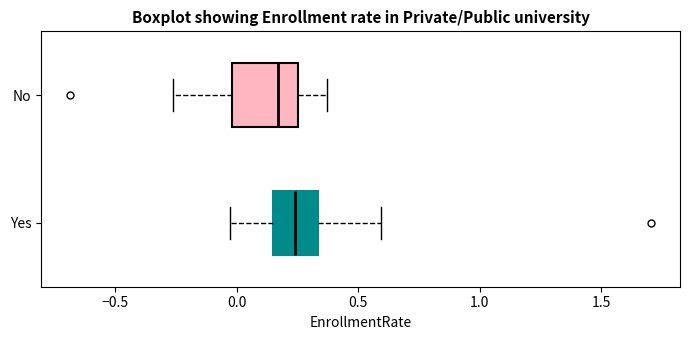

Reading bottom to top, transcribe this box plot: for each box, give where its median line is, the range the box spans, and where its two whiskers end, as read against the x-axis. The values are not printed on the chart, so give them approximately, as read against the axis.

Yes: median 0.25, box 0.15 to 0.35, whiskers -0.05 to 0.60
No: median 0.15, box 0.00 to 0.25, whiskers -0.25 to 0.35